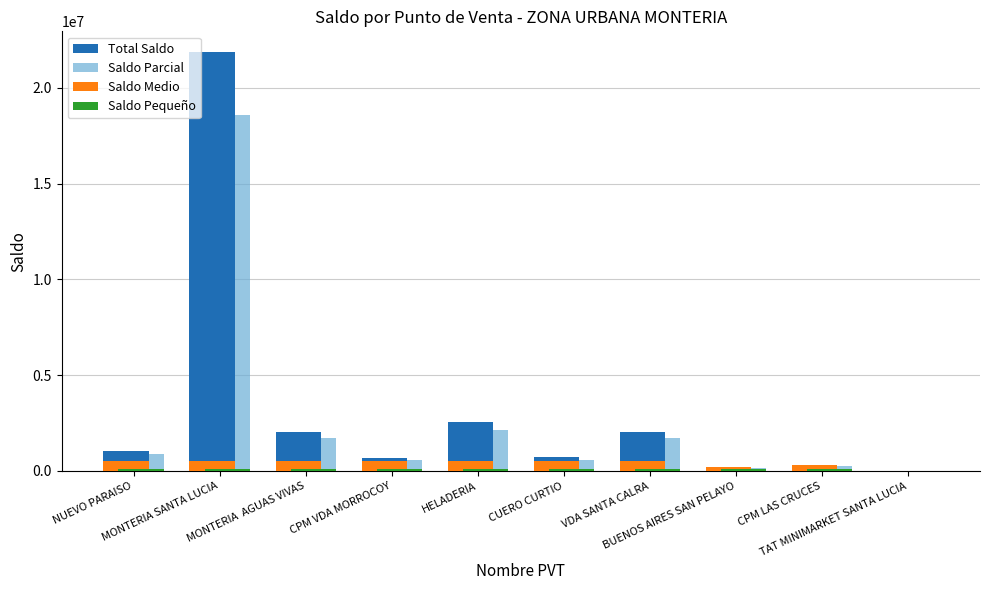

What is the maximum value shown in the chart?

21862762.0